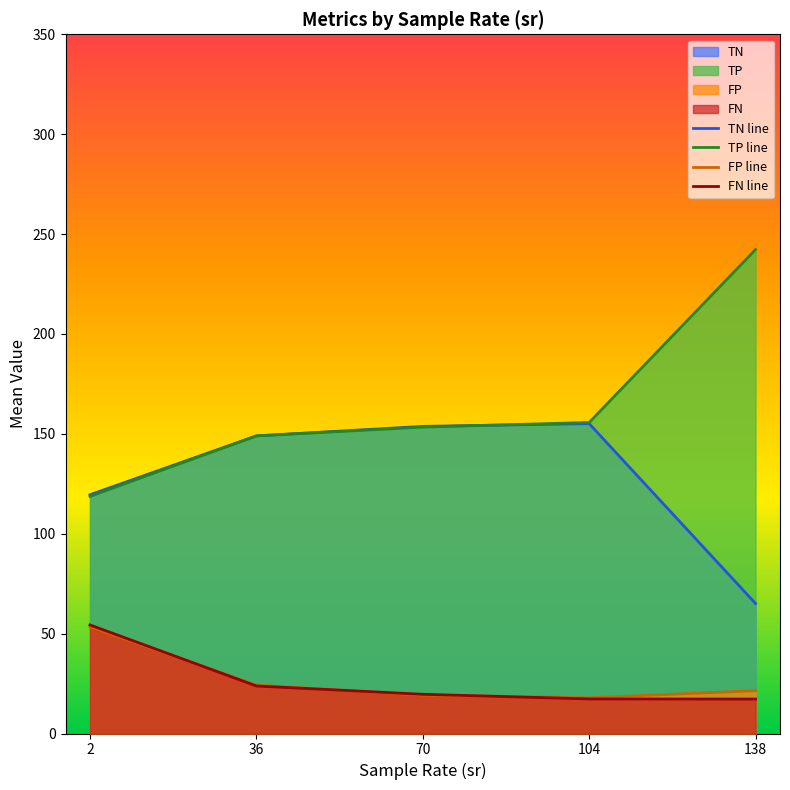

Reading left to right, list all the values displayed in this chart.

TN line: 2=119.5	36=149.0	70=153.7	104=155.1	138=65.1
TP line: 2=118.7	36=149.0	70=153.4	104=155.7	138=242.2
FP line: 2=53.5	36=24.2	70=19.3	104=17.9	138=21.4
FN line: 2=54.3	36=23.8	70=19.6	104=17.3	138=17.2